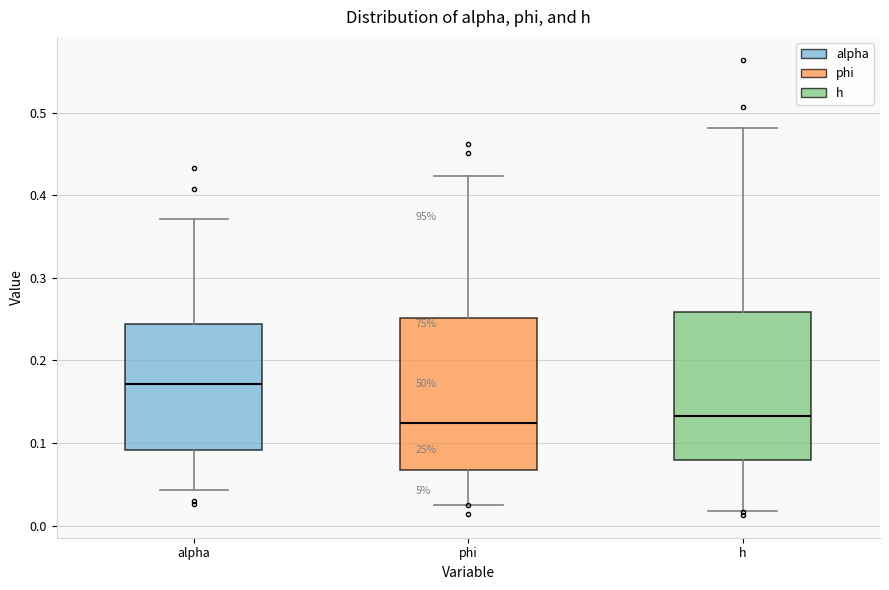

Reading left to right, read every box against the y-axis: the position of its median line, the range the box covers, and the ends of its whiskers. The values are not printed on the chart, so give them approximately, as read against the axis.

alpha: median 0.17, box 0.09 to 0.24, whiskers 0.04 to 0.37
phi: median 0.12, box 0.07 to 0.25, whiskers 0.03 to 0.42
h: median 0.13, box 0.08 to 0.26, whiskers 0.02 to 0.48